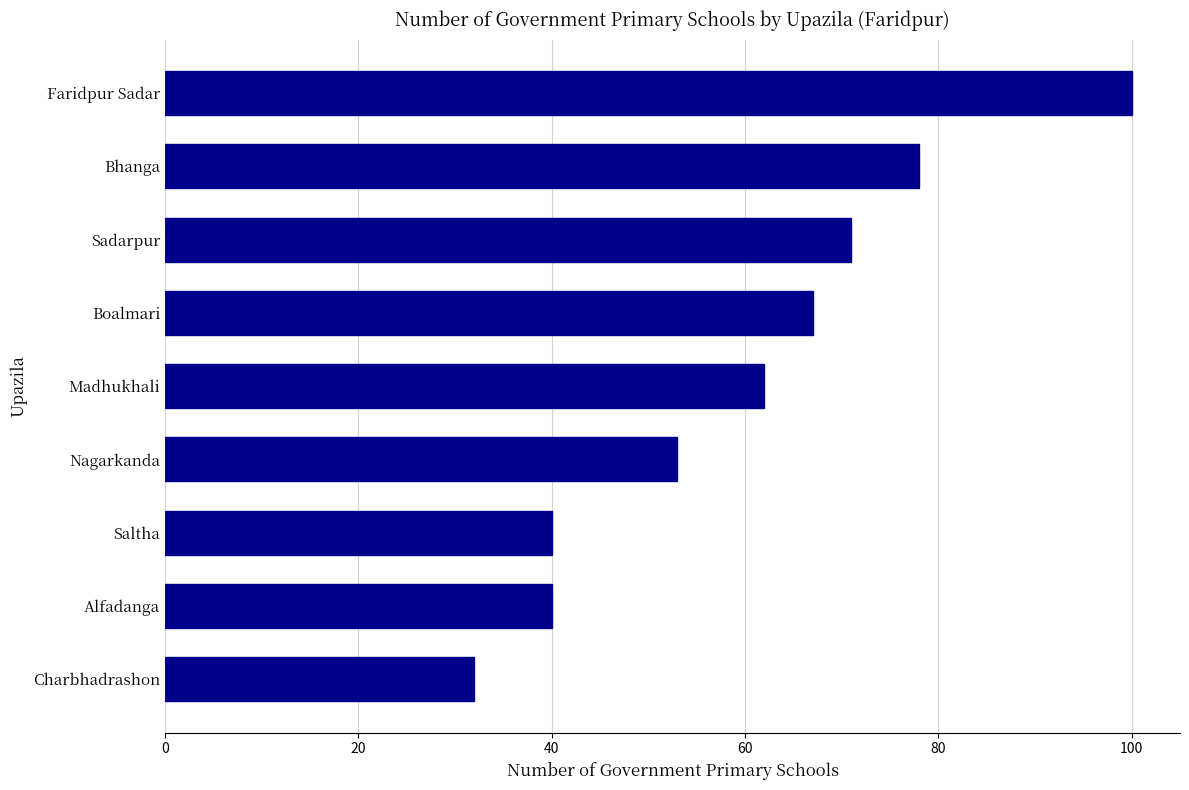

Read the value at Nagarkanda, to the nearest 5.

55